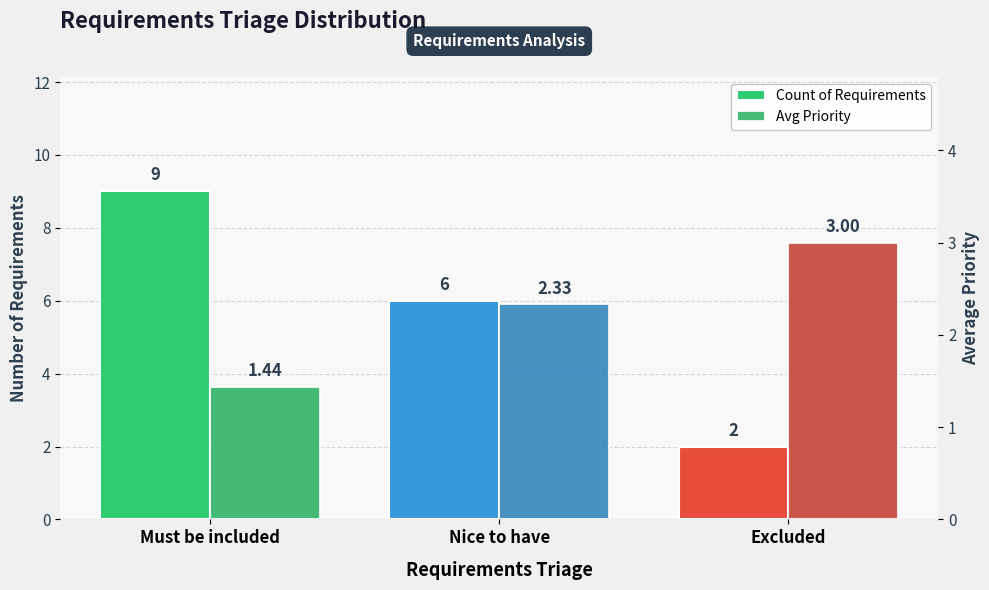

List the labels in order of Avg Priority value, smallest first.

Must be included, Nice to have, Excluded